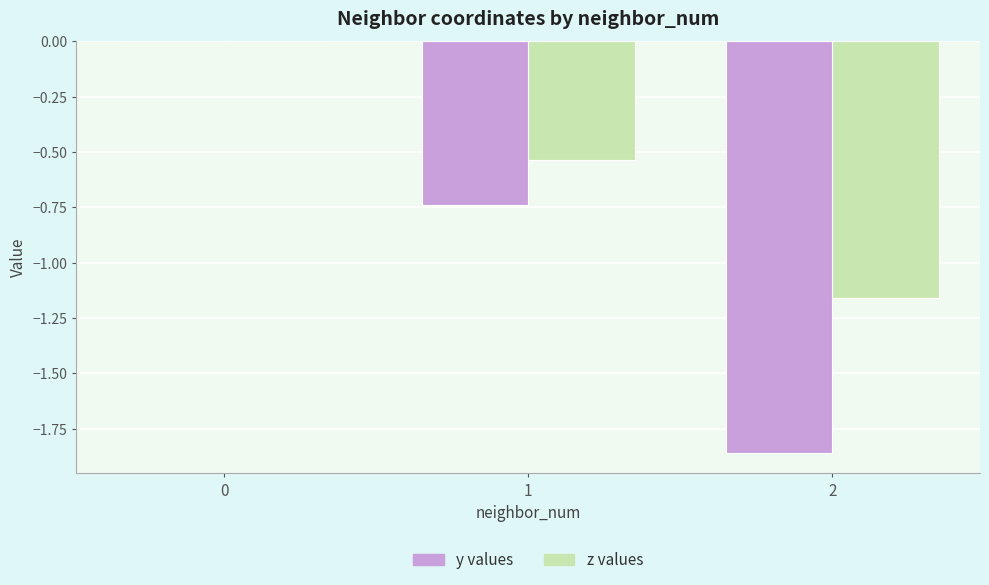

The z values series shows -1.9 at 2. True or false?

False